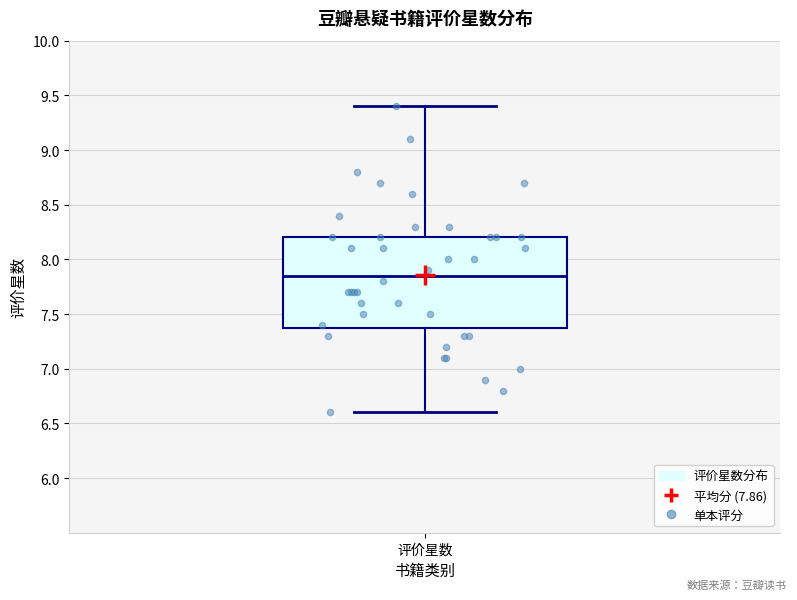

Transcribe this box plot: give where the median line is, the range the box spans, and where the two whiskers end, as read against the y-axis. The values are not printed on the chart, so give them approximately, as read against the axis.

median 7.85, box 7.40 to 8.20, whiskers 6.60 to 9.40